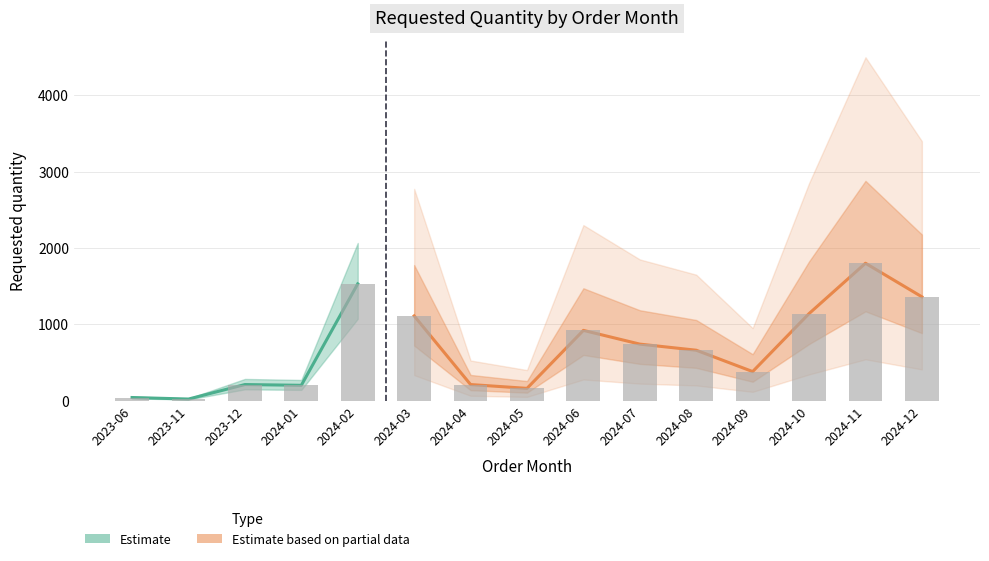

What is the value of the 2nd bar from the left?

20